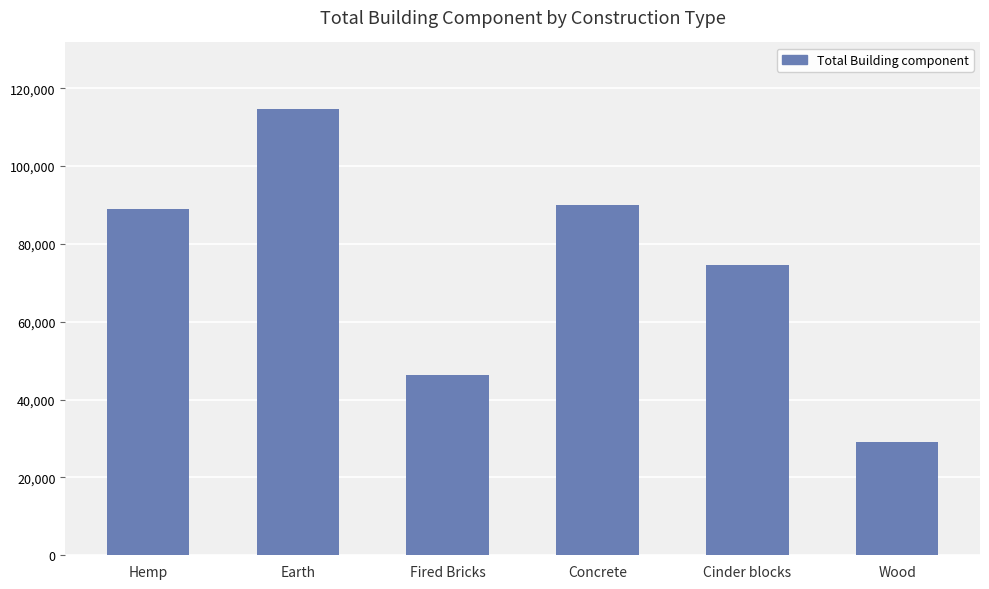

Count the number of data series in this chart.

1